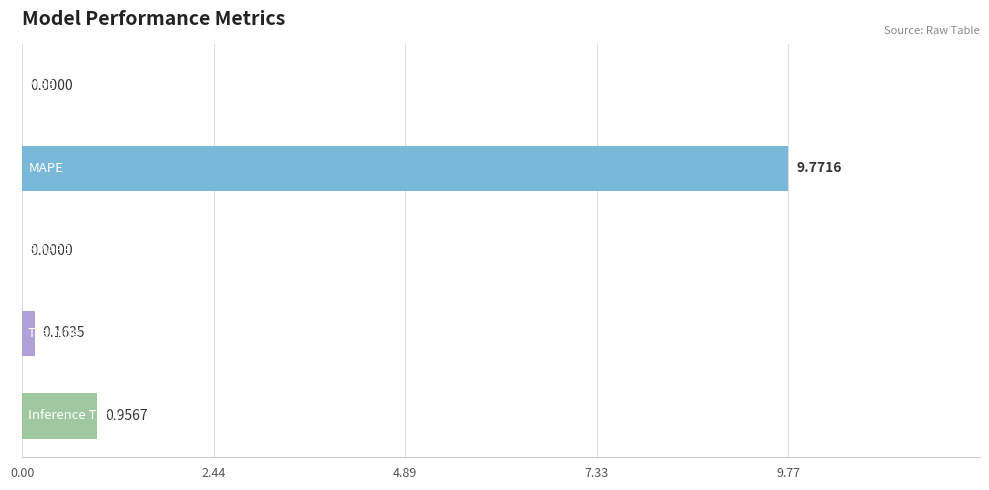

What is the sum of all values?

10.9